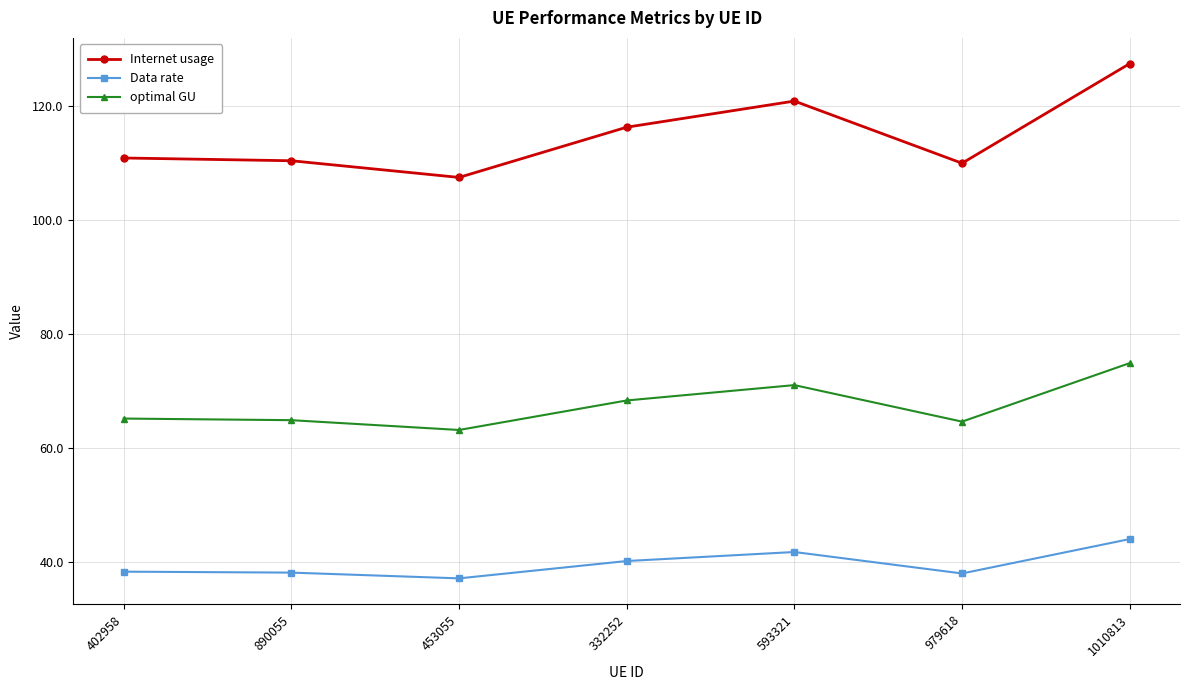

Which series has the largest range (max minus min)?

Internet usage